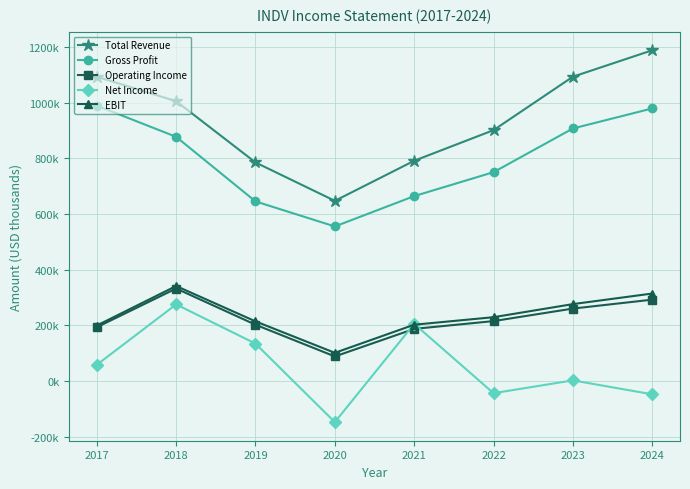

Does the chart have visible grid lines?

Yes